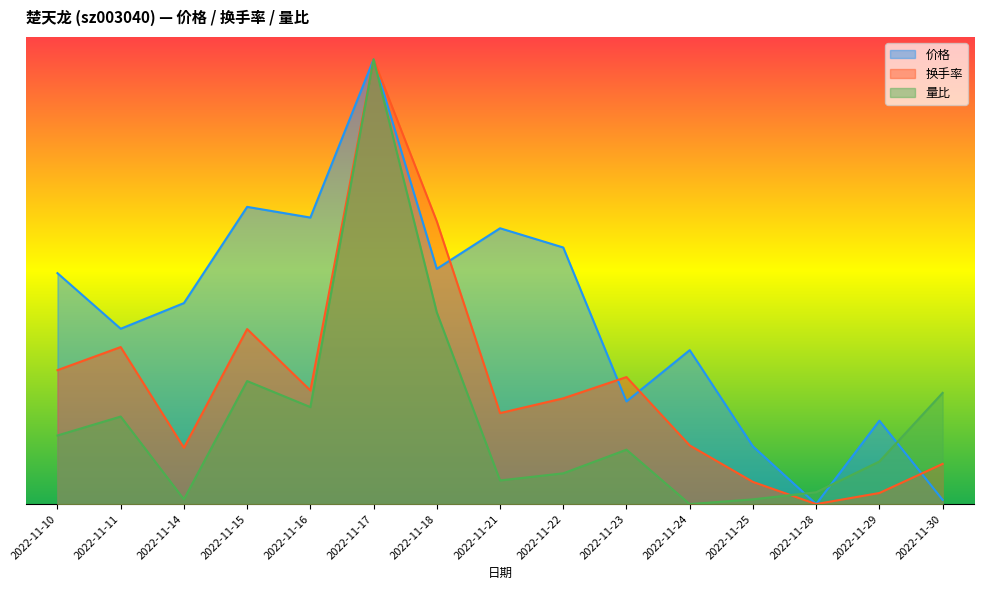

List the labels in order of 换手率 value, largest first.

2022-11-17, 2022-11-18, 2022-11-15, 2022-11-11, 2022-11-10, 2022-11-23, 2022-11-16, 2022-11-22, 2022-11-21, 2022-11-24, 2022-11-14, 2022-11-30, 2022-11-25, 2022-11-29, 2022-11-28